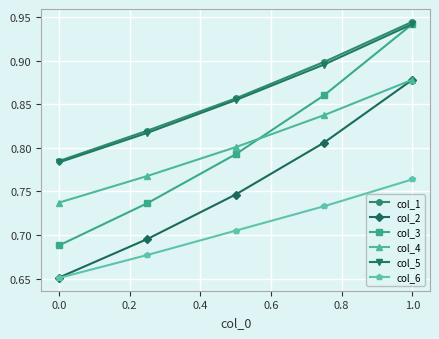

True or false: col_4 and col_5 cross at least once.

False